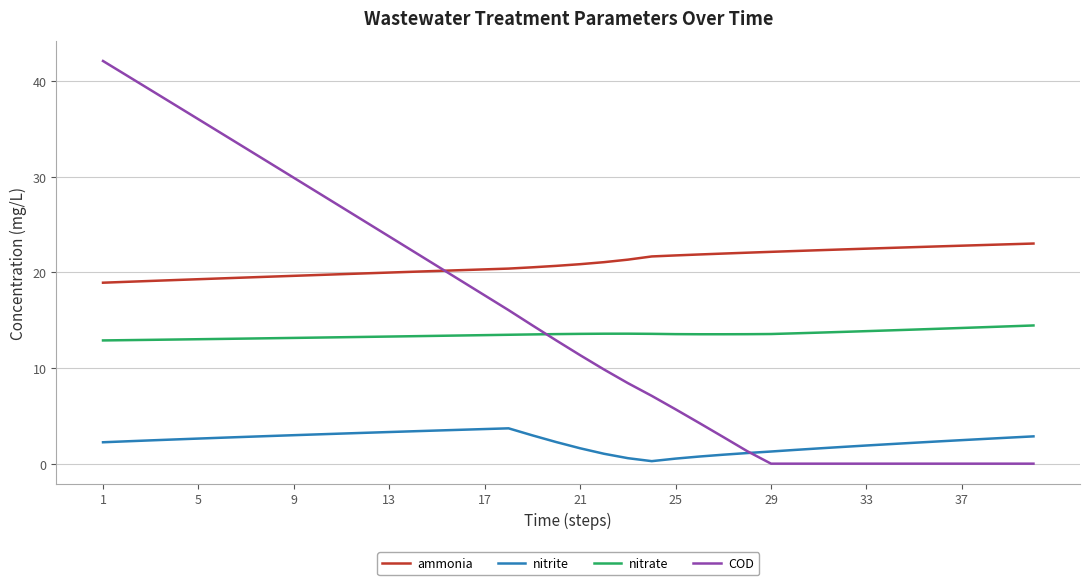

Which series has the largest total across all categories?

ammonia